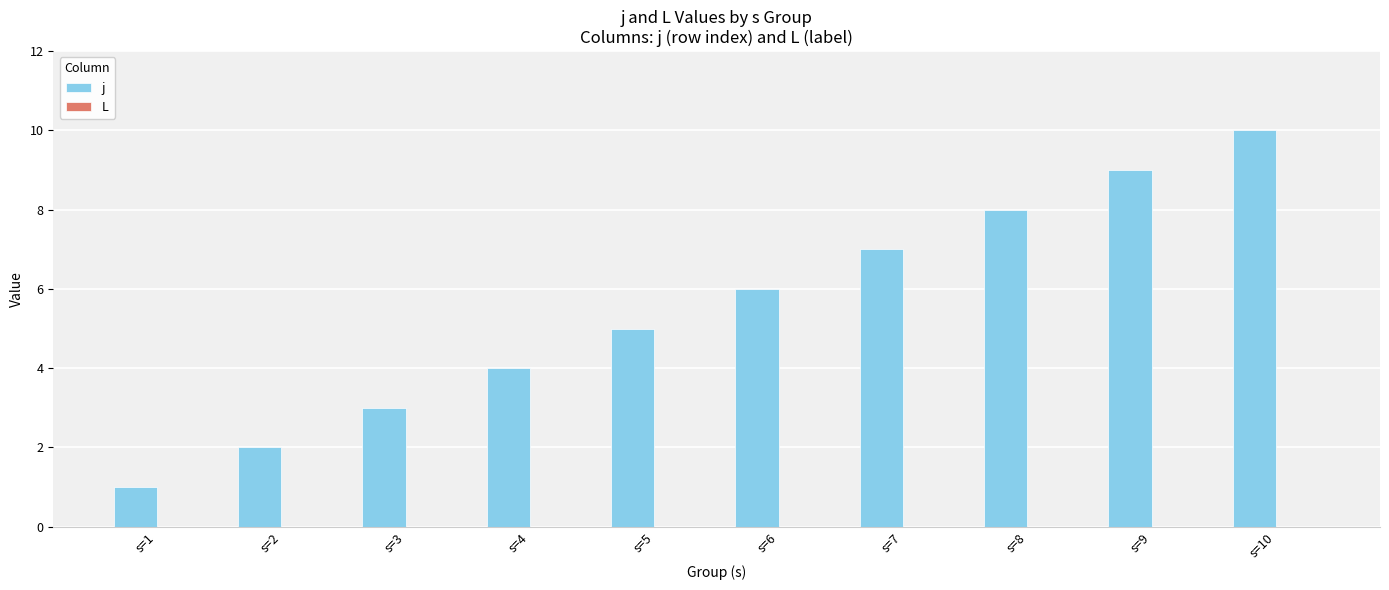

Between s=9 and s=5, which is larger?

s=9